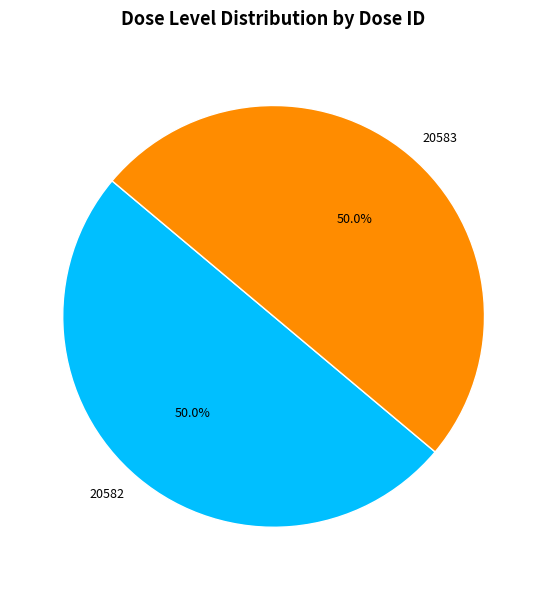

Combined, what portion of the pie is 20583 and 20582?

100.0%